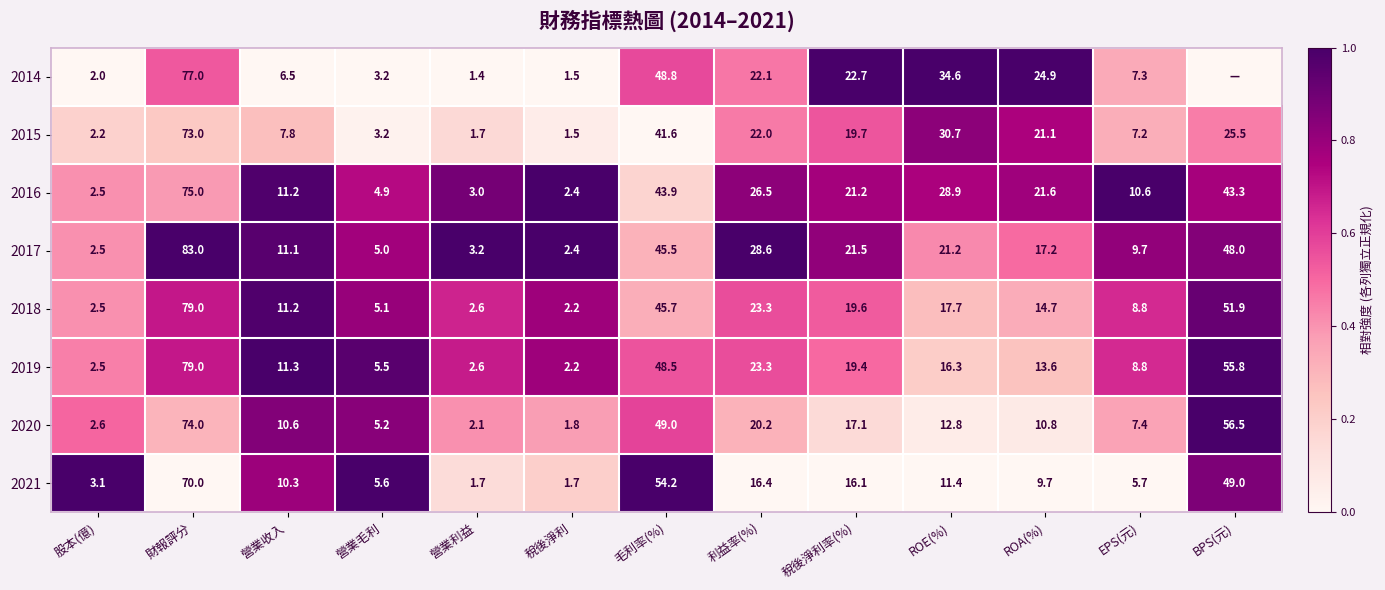

Rank the categories by 2016 value from highest to lowest.

財報評分, 毛利率(%), BPS(元), ROE(%), 利益率(%), ROA(%), 稅後淨利率(%), 營業收入, EPS(元), 營業毛利, 營業利益, 股本(億), 稅後淨利